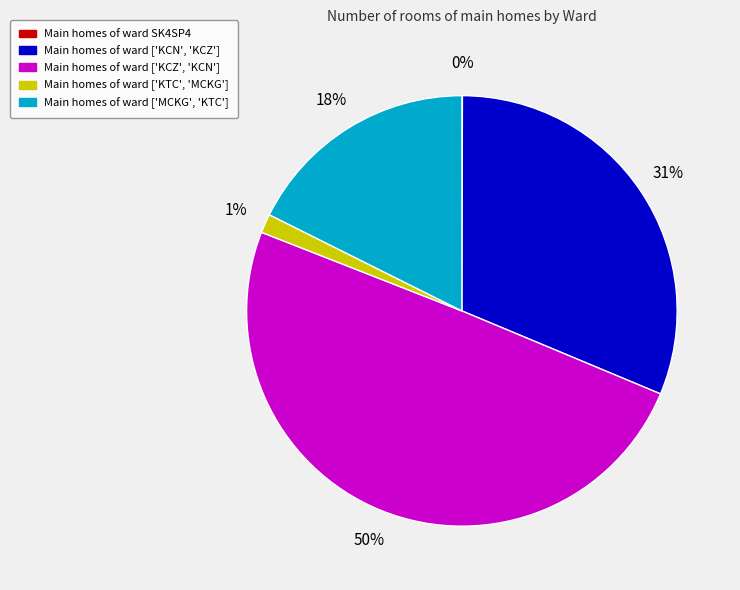

To the nearest percent, what is the average slice percentage?

20%